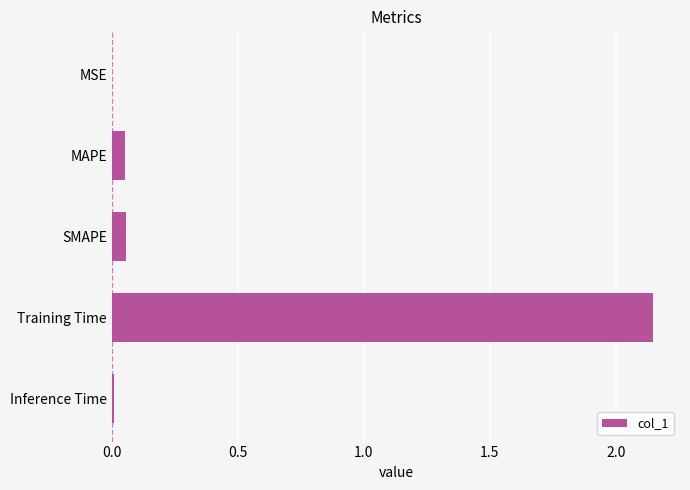

Which category has the highest value across all series?

Training Time